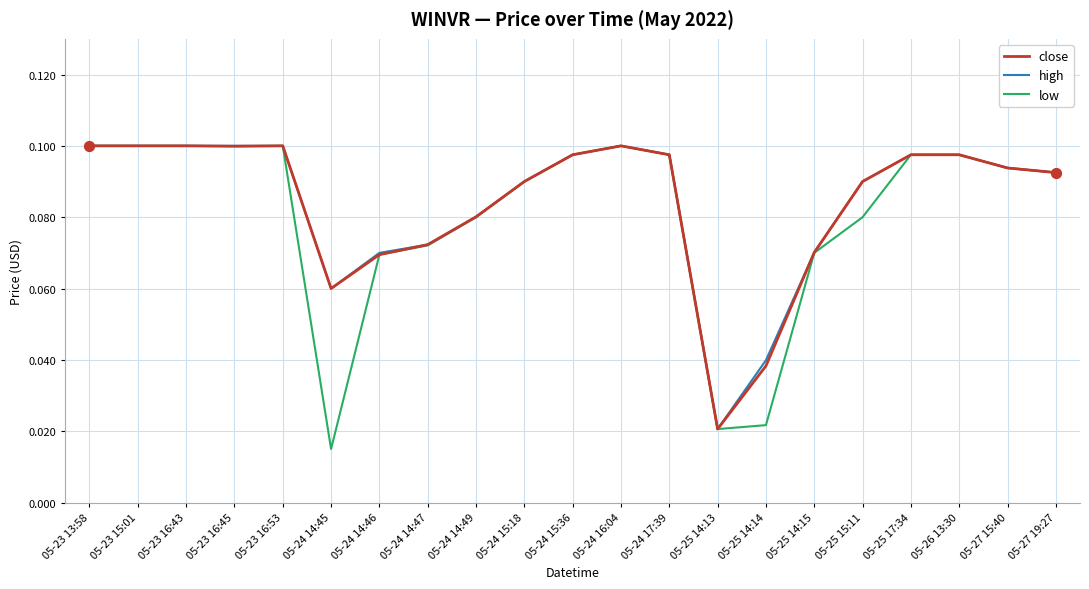

Which series has the widest spread of values?

low